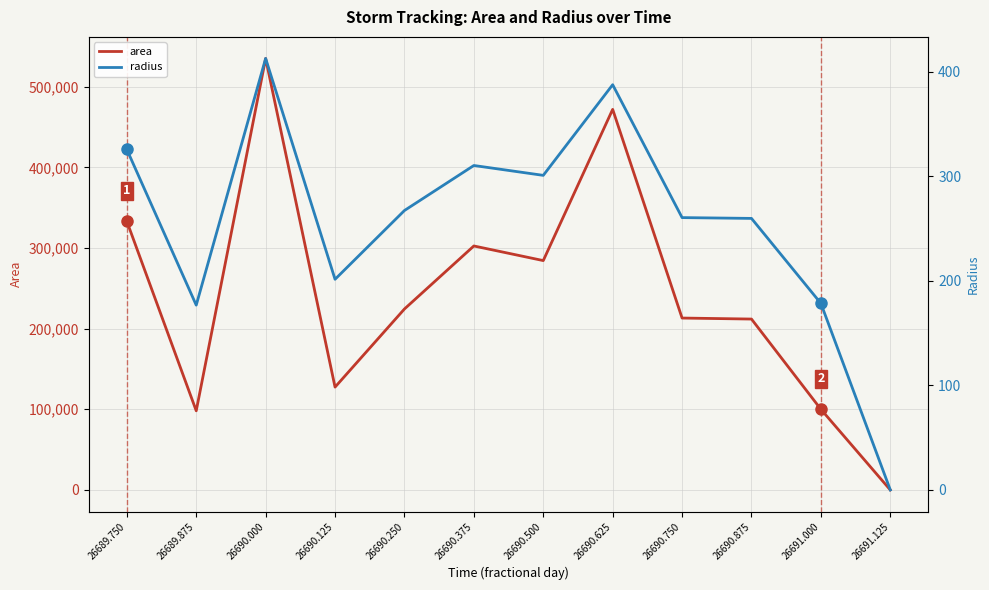

True or false: radius has a value of 260.5 at 26690.750.

True